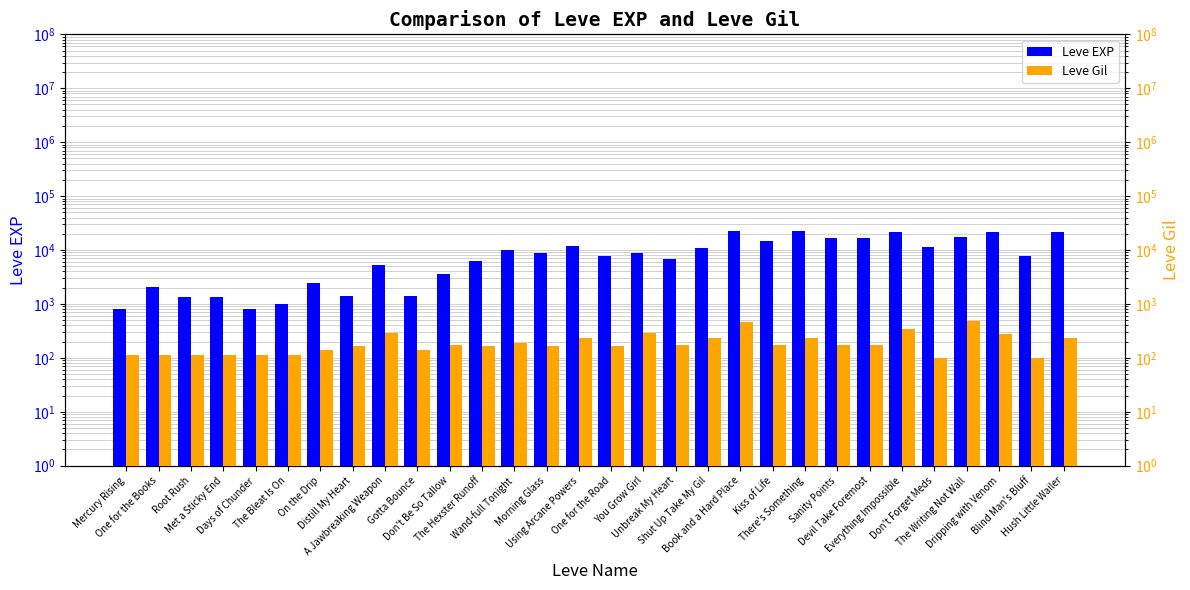

Rank the series by their maximum value, from lowest to highest.

Leve Gil, Leve EXP